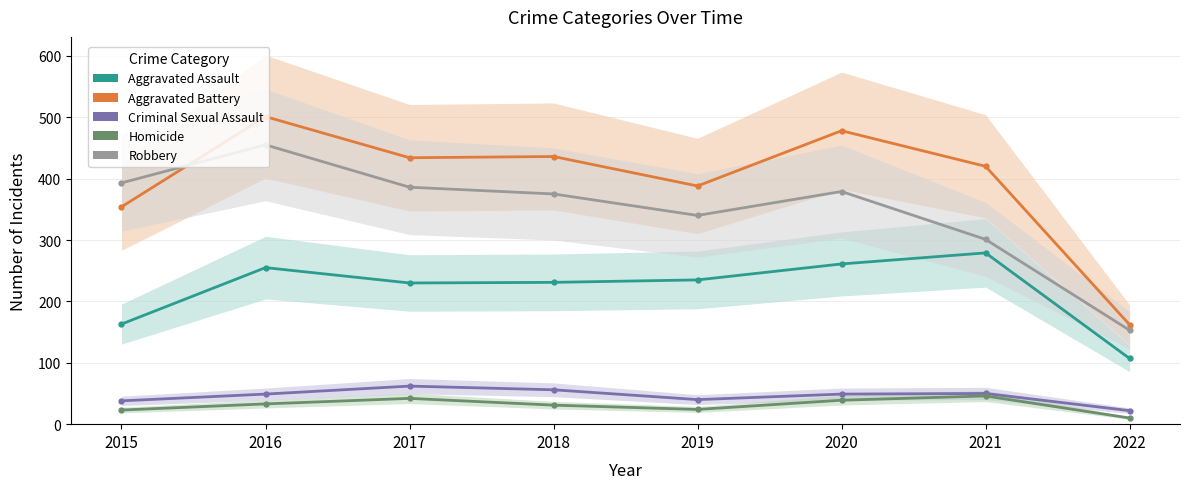

At which category is the sum across all series the highest?

2016